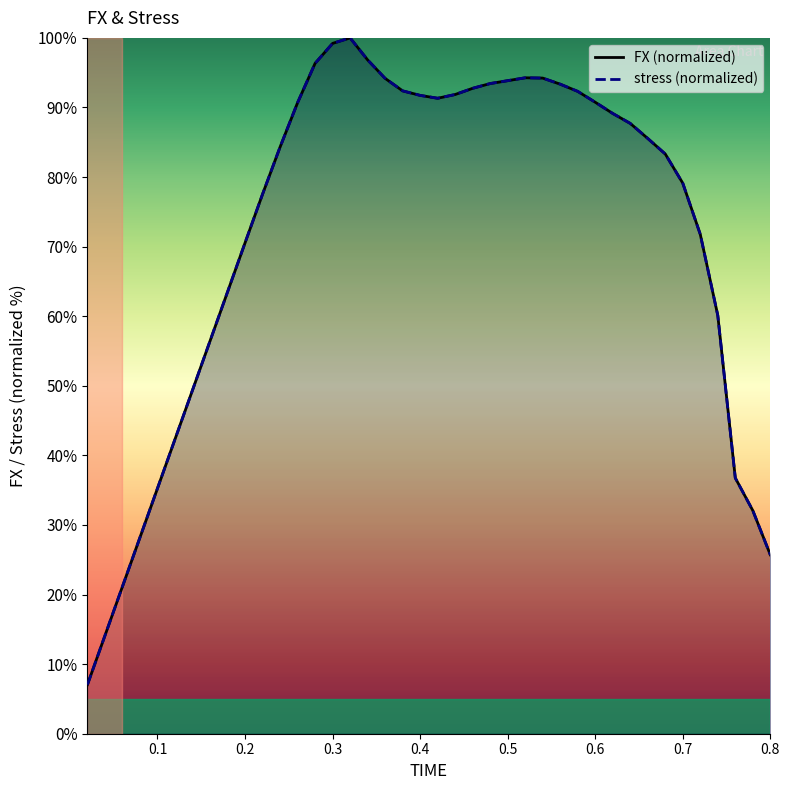

What is the value of the FX (normalized) point at the 20th from the left?

91.7